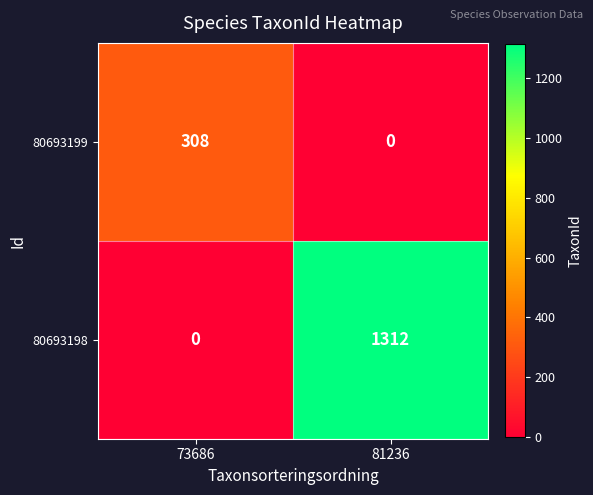

Which series changed the most between 73686 and 81236?

80693198